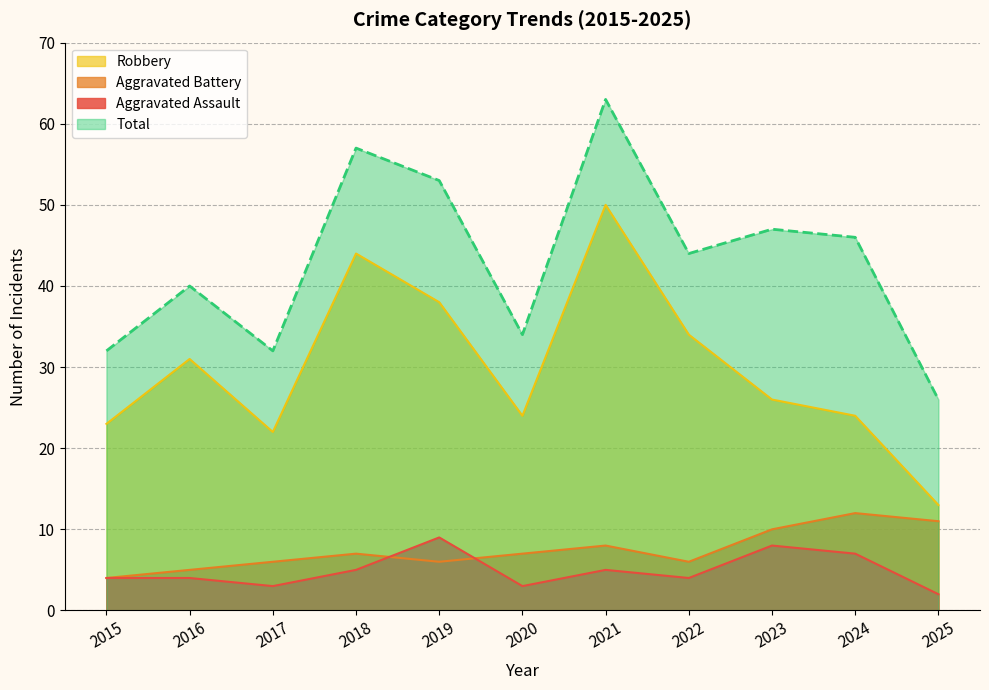

Where is Robbery nearest to the value 31?

2016